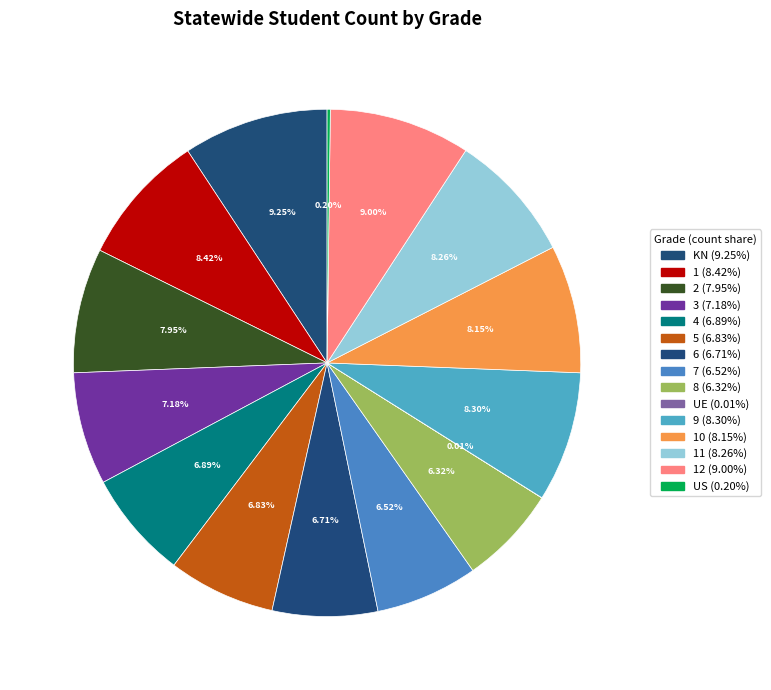

To the nearest percent, what is the difference between the largest and smallest slice percentages?

9%